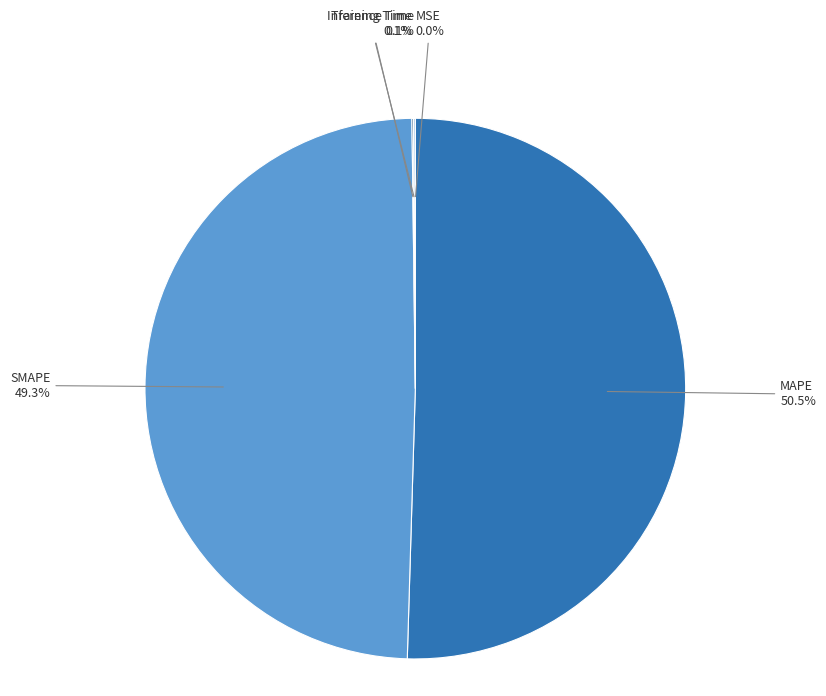

Is there any slice that represents more than half of the pie?

Yes